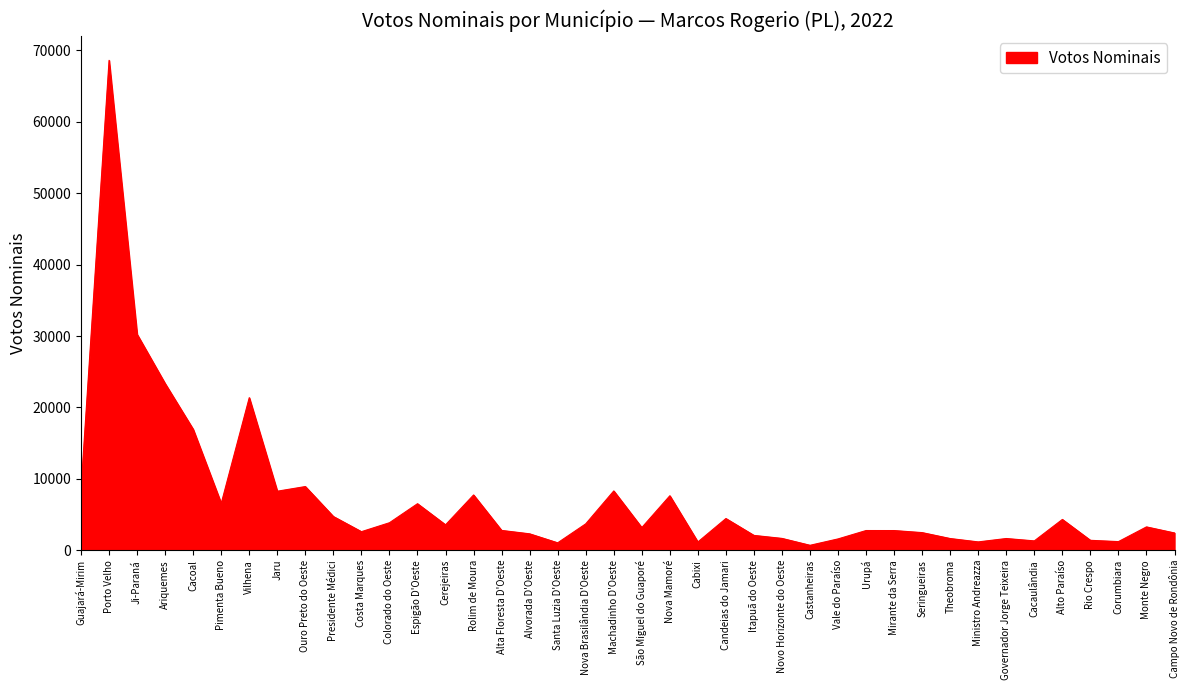

What is the difference between the maximum and second lowest values?

67552